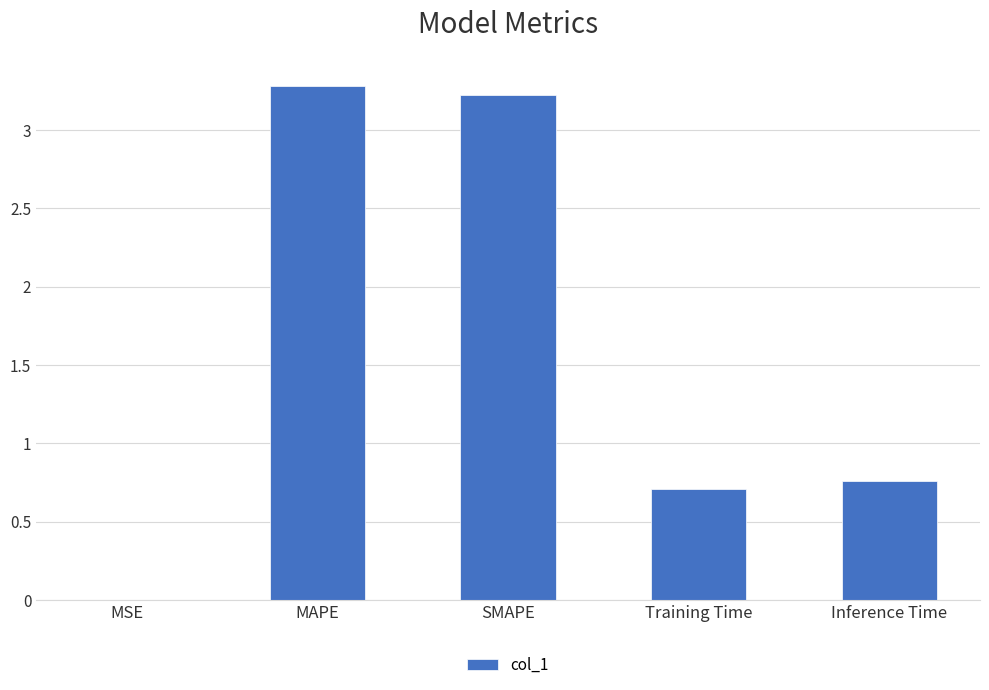

What is the sum of all values?

8.0